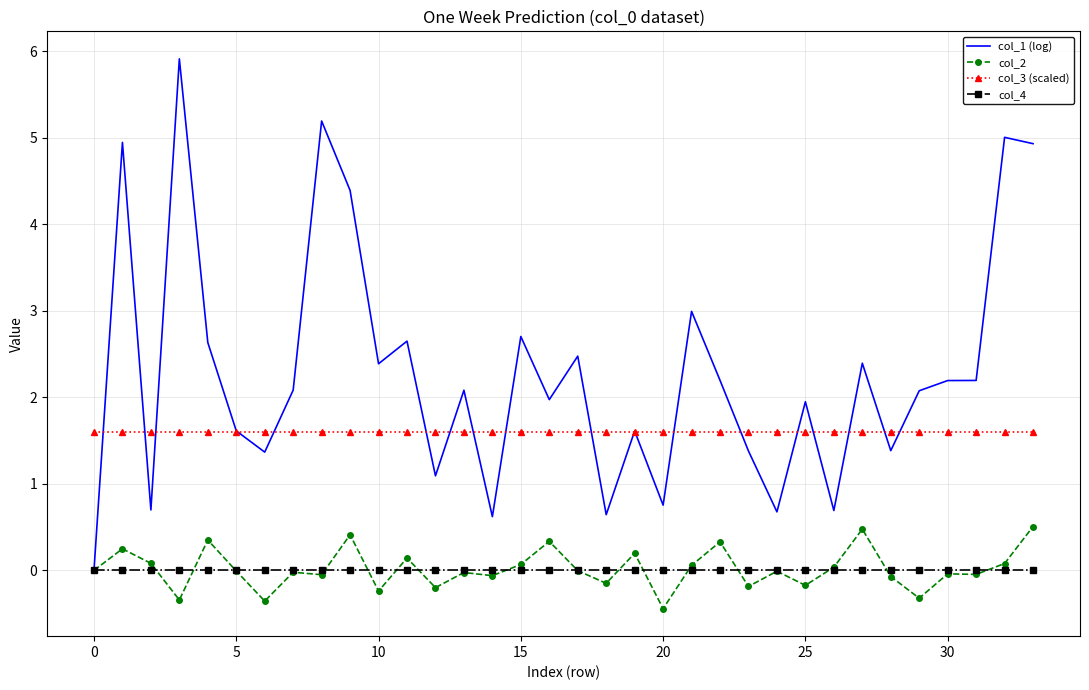

List the series in order of their peak value, lowest first.

col_4, col_2, col_3 (scaled), col_1 (log)